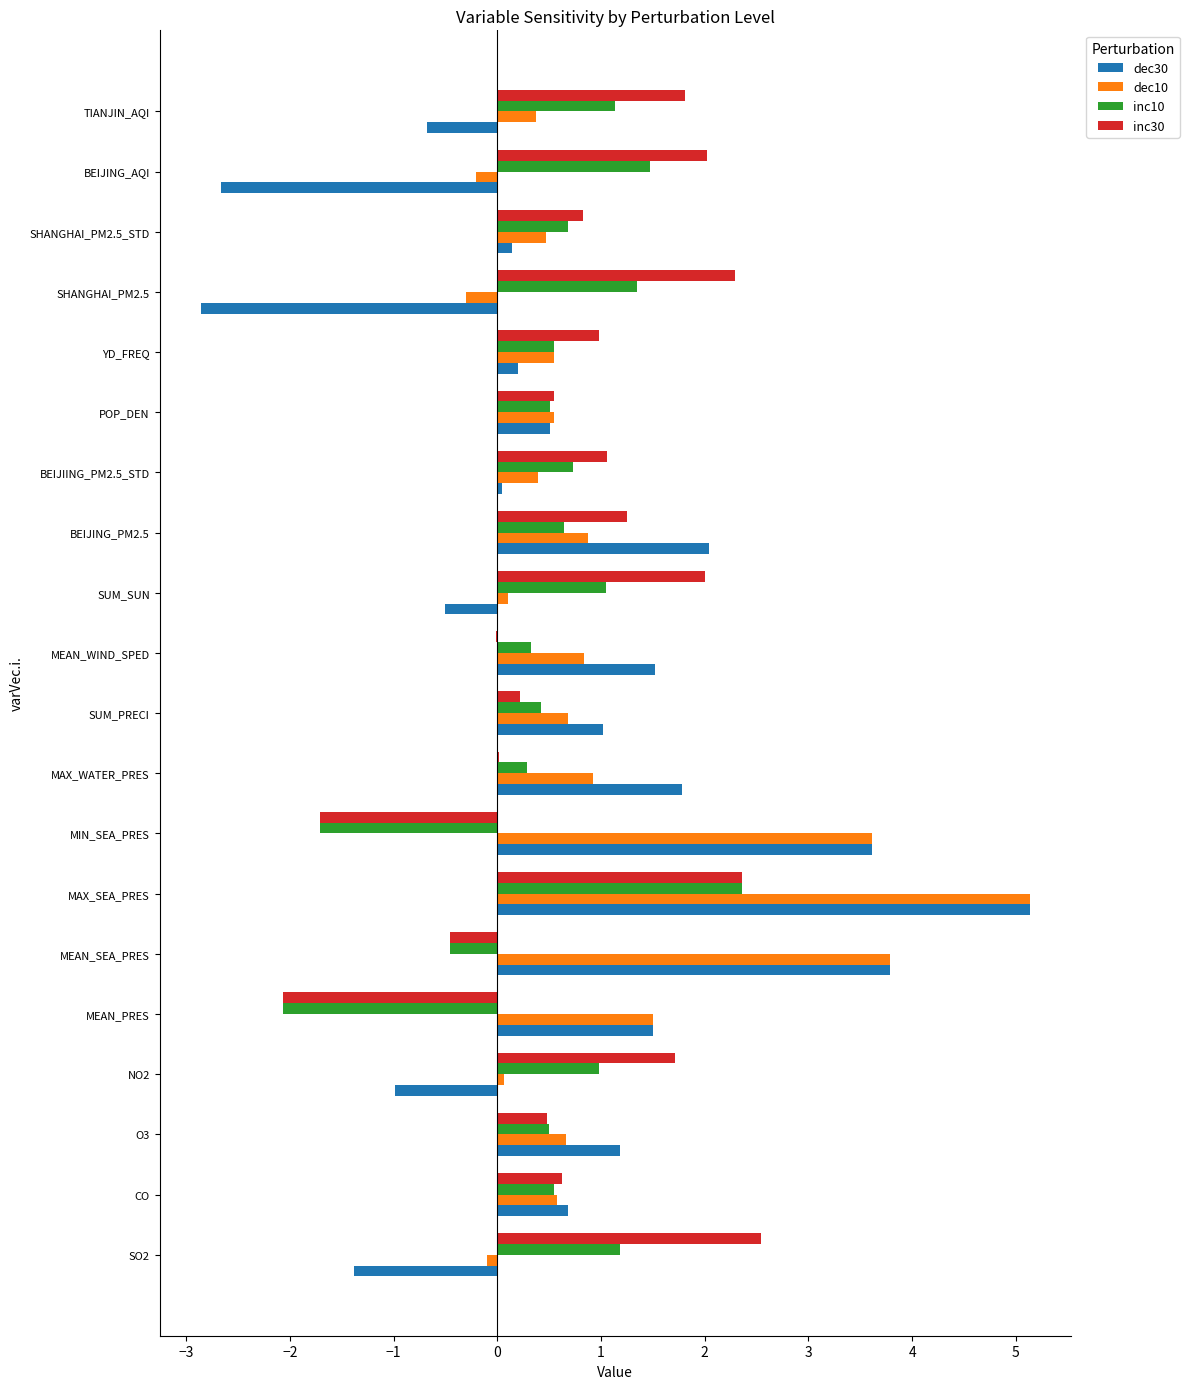

How many data points does each series have?

20